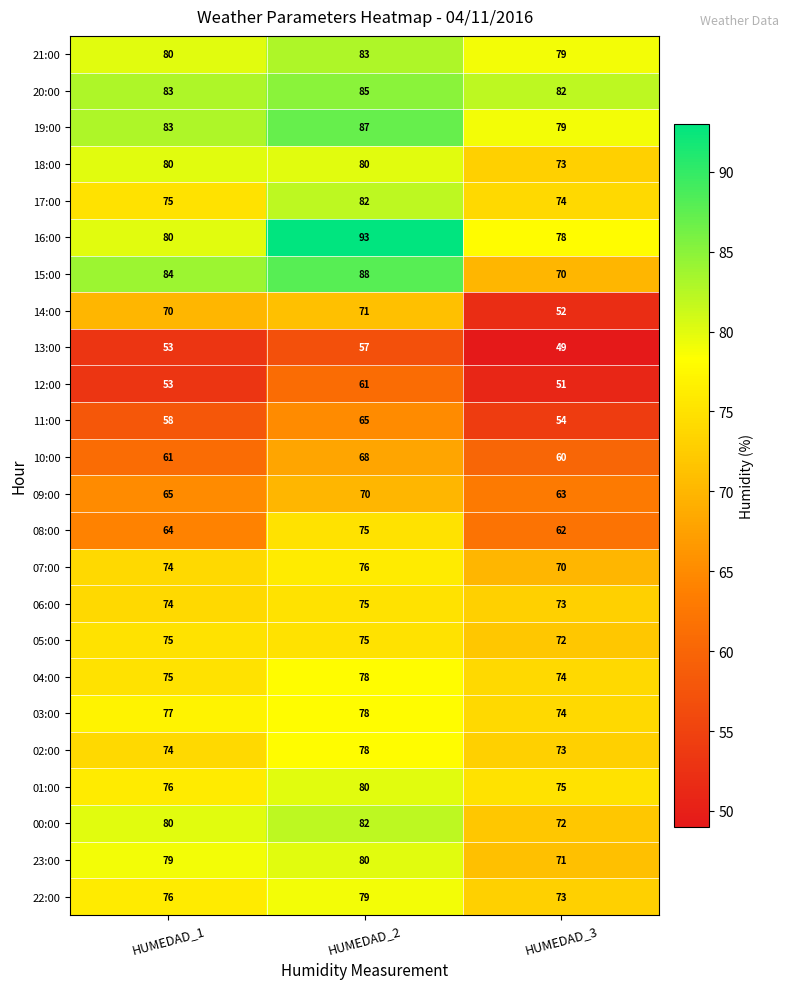

What is the difference between the highest and lowest values at HUMEDAD_3?

33